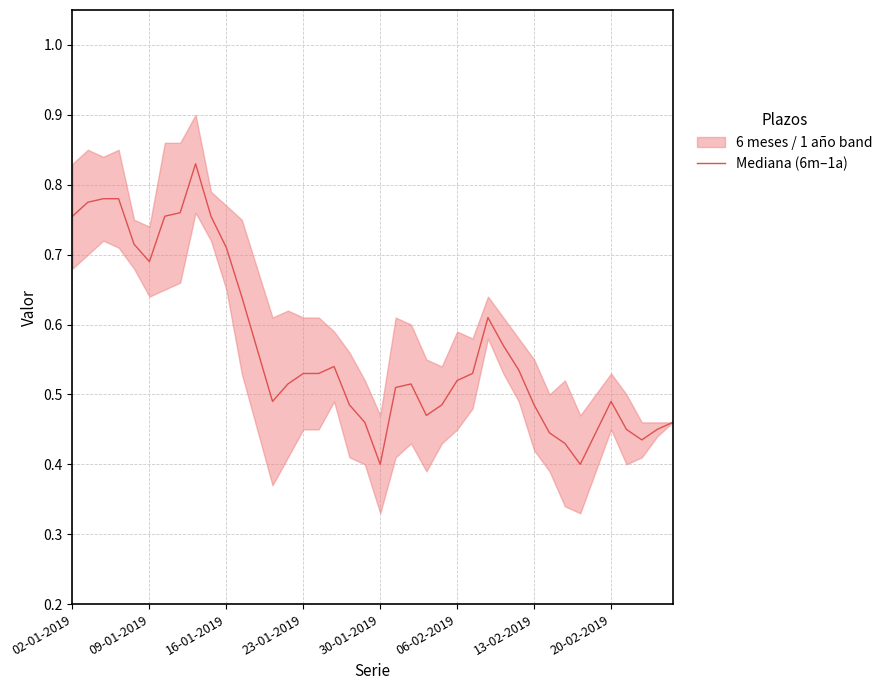

How many values are between 0 and 1?

40